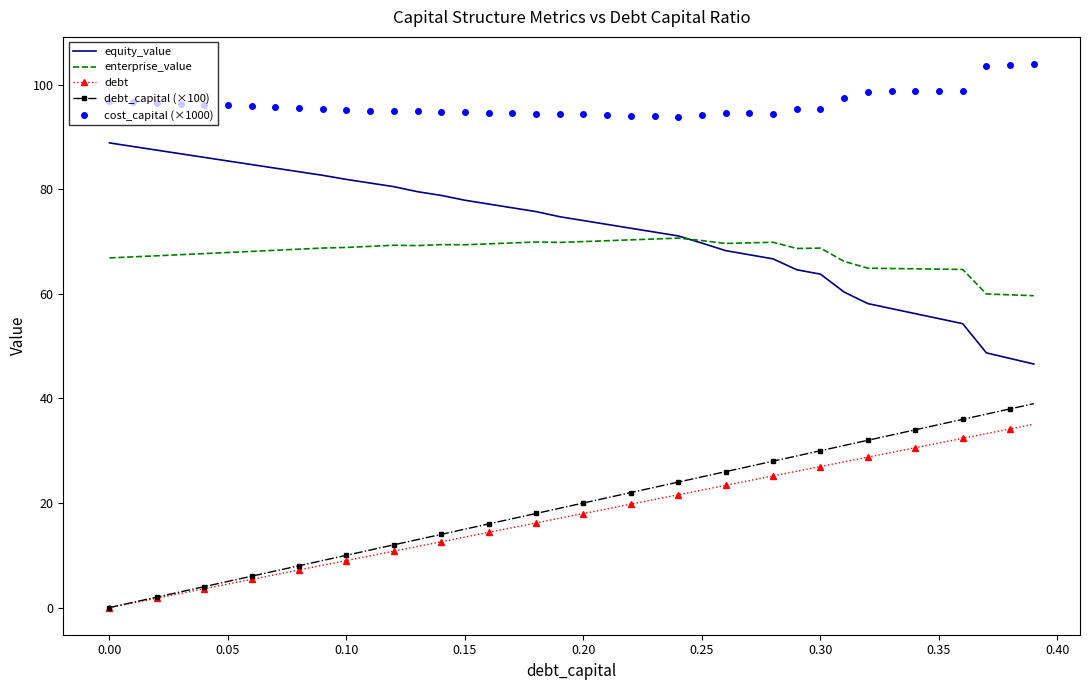

What is the greatest value displayed?

104.0